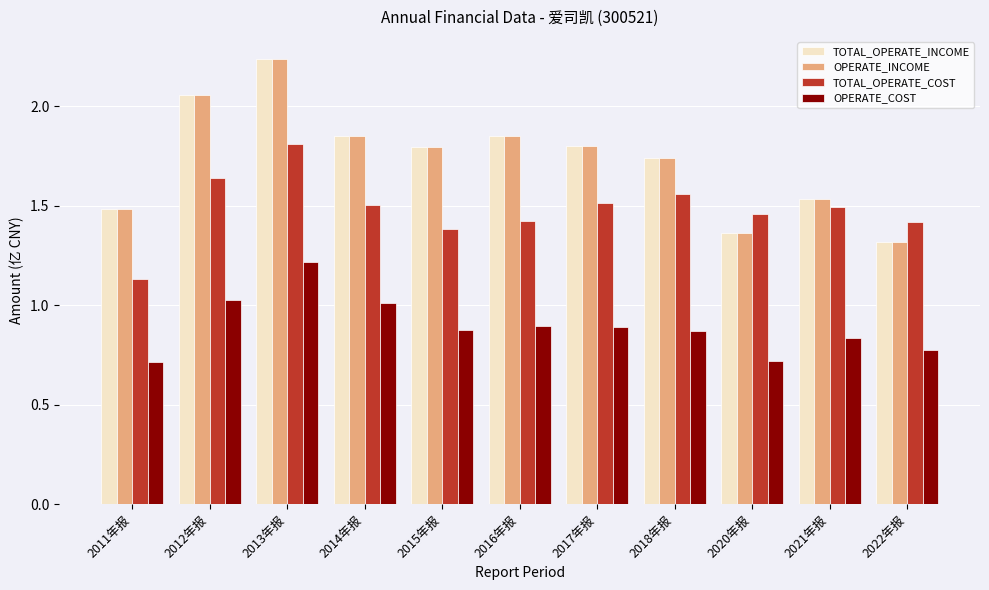

Is the value of TOTAL_OPERATE_INCOME at 2021年报 greater than the value of OPERATE_INCOME at 2012年报?

No